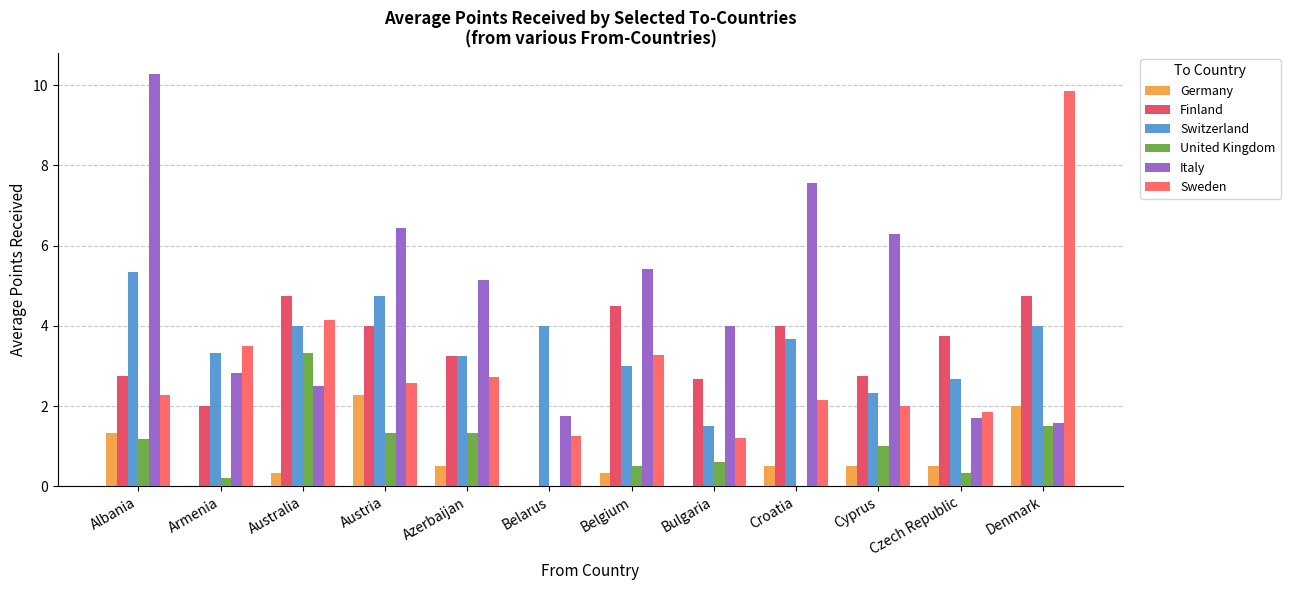

The Finland series shows 2.4 at Belgium. True or false?

False